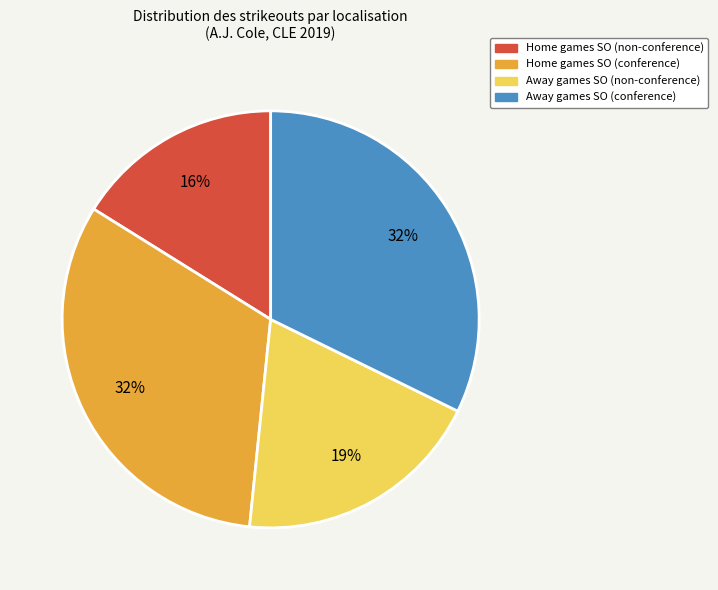

Is there a majority slice in this chart?

No